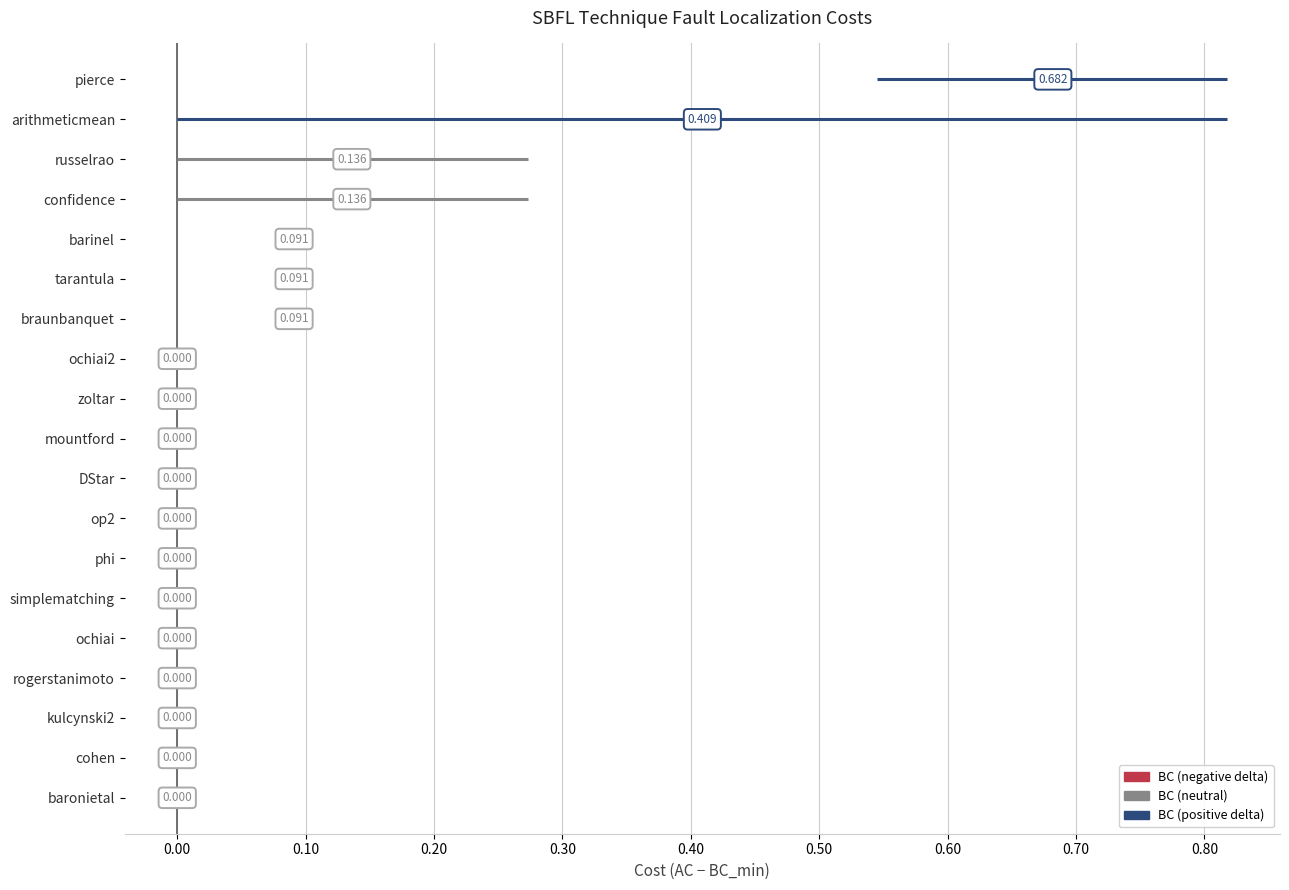

Which has a higher value, simplematching or cohen?

simplematching